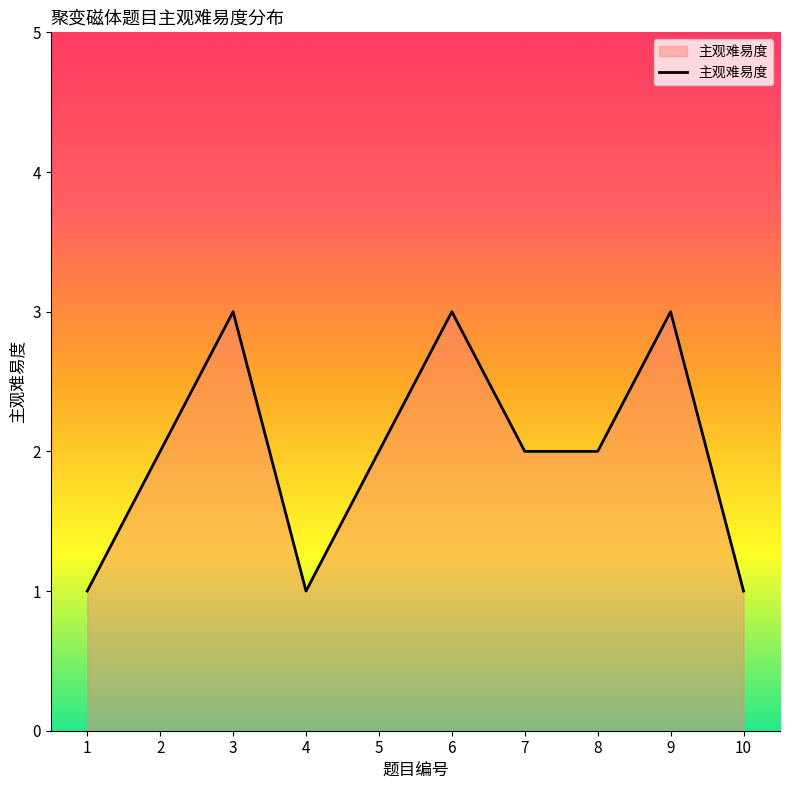

The chart shows a value of 1 at 3. True or false?

False